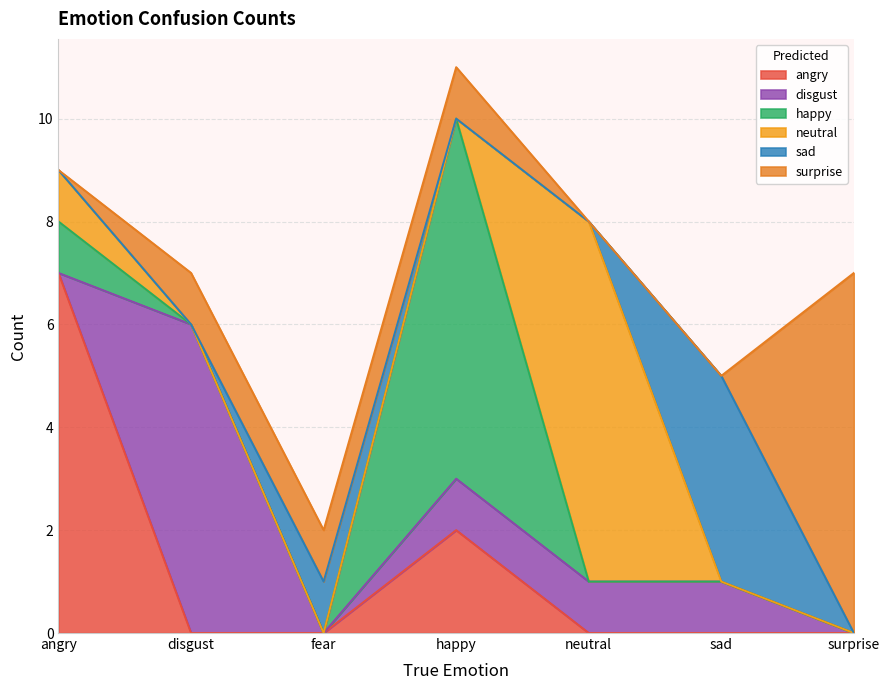

Where is sad nearest to the value 2?

fear